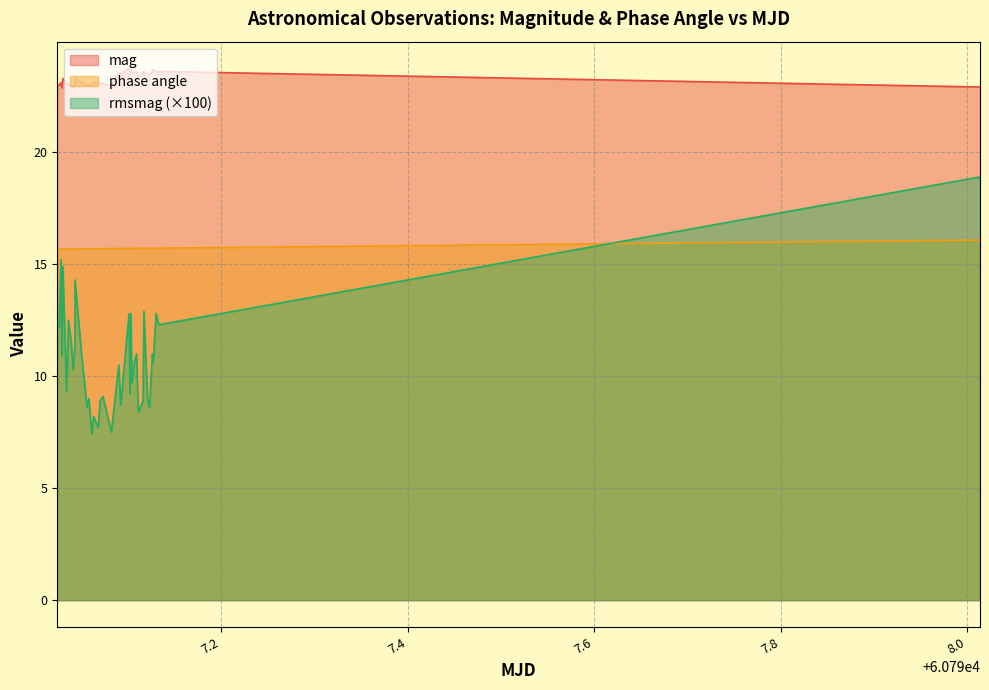

True or false: phase angle and mag cross at least once.

False